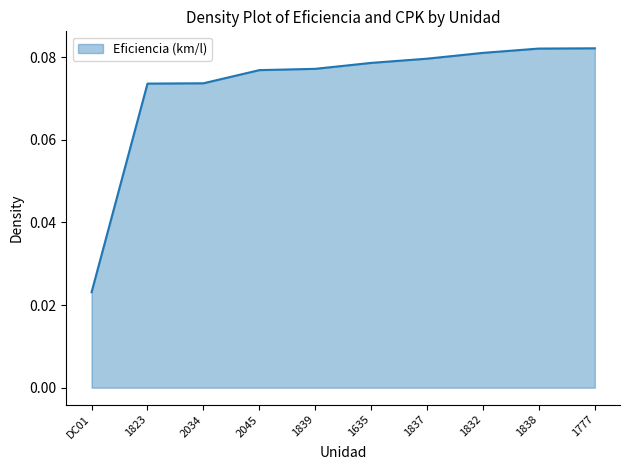

How many distinct data groups are displayed?

1